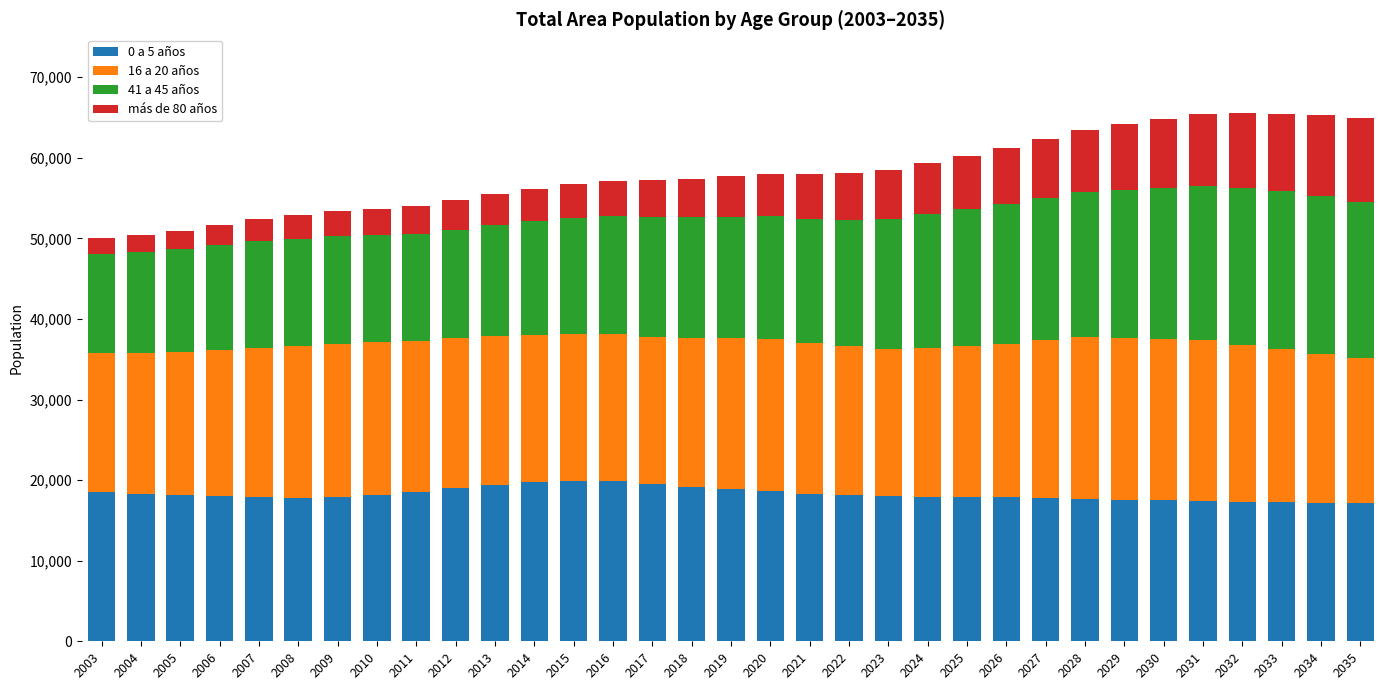

Is it true that 0 a 5 años equals 17244 at 2033?

True